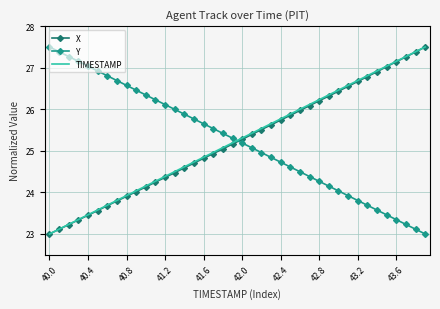

True or false: Y and X intersect in this chart.

True